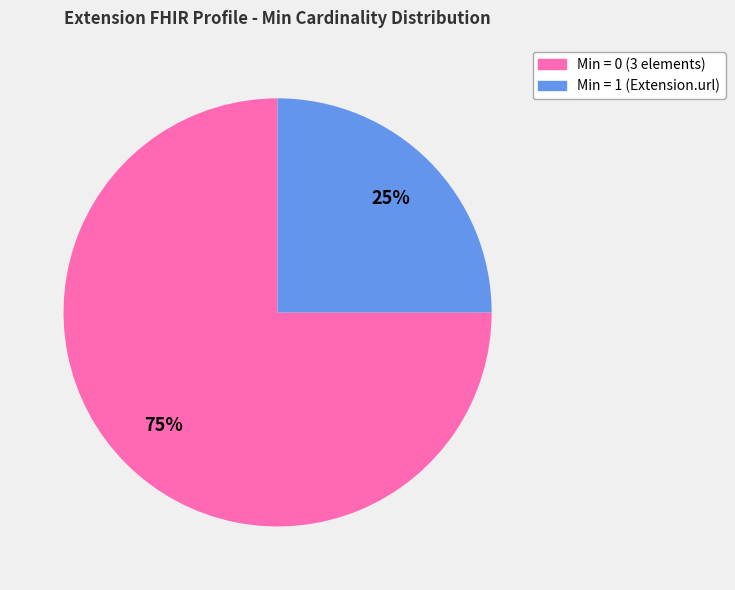

Is there any slice that represents more than half of the pie?

Yes